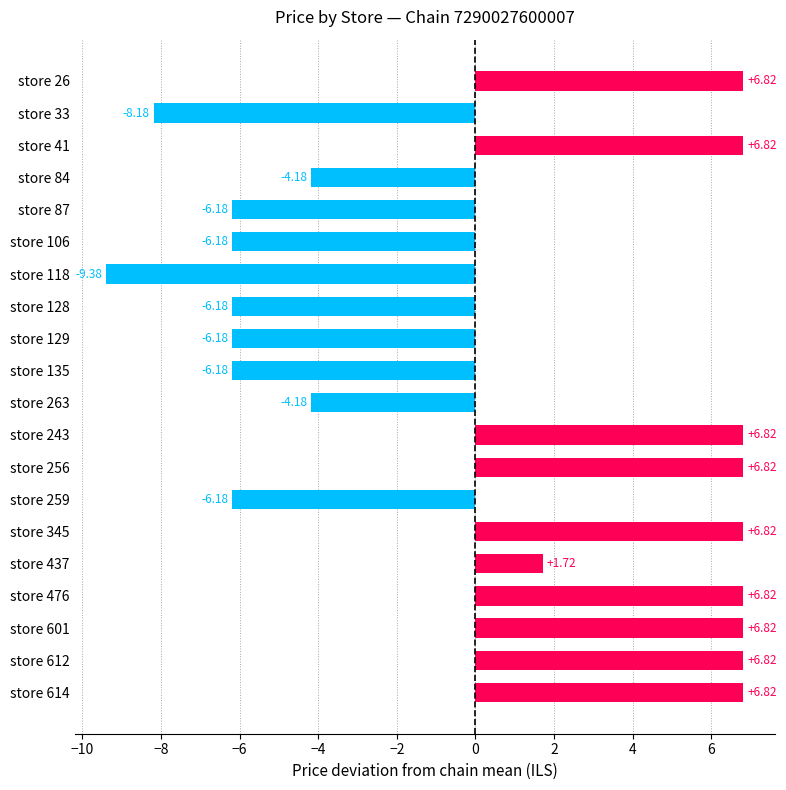

What is the change in value from store 26 to store 259?

-13.0